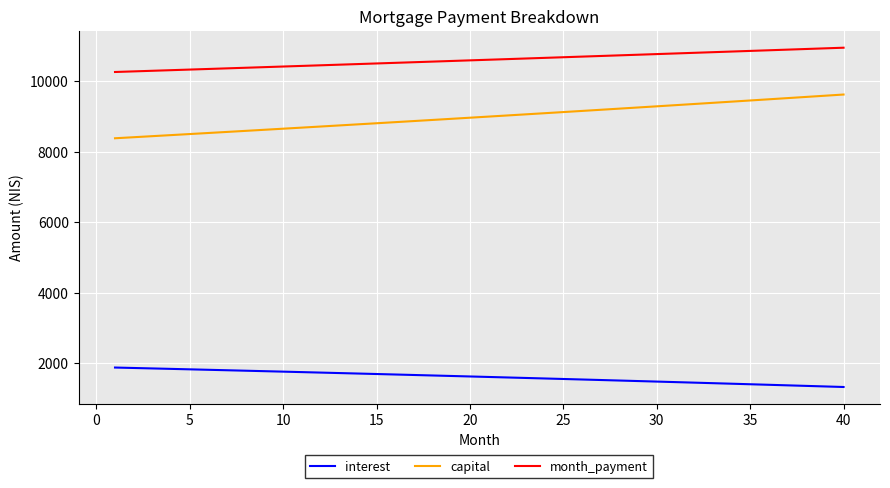

True or false: capital and month_payment cross at least once.

False